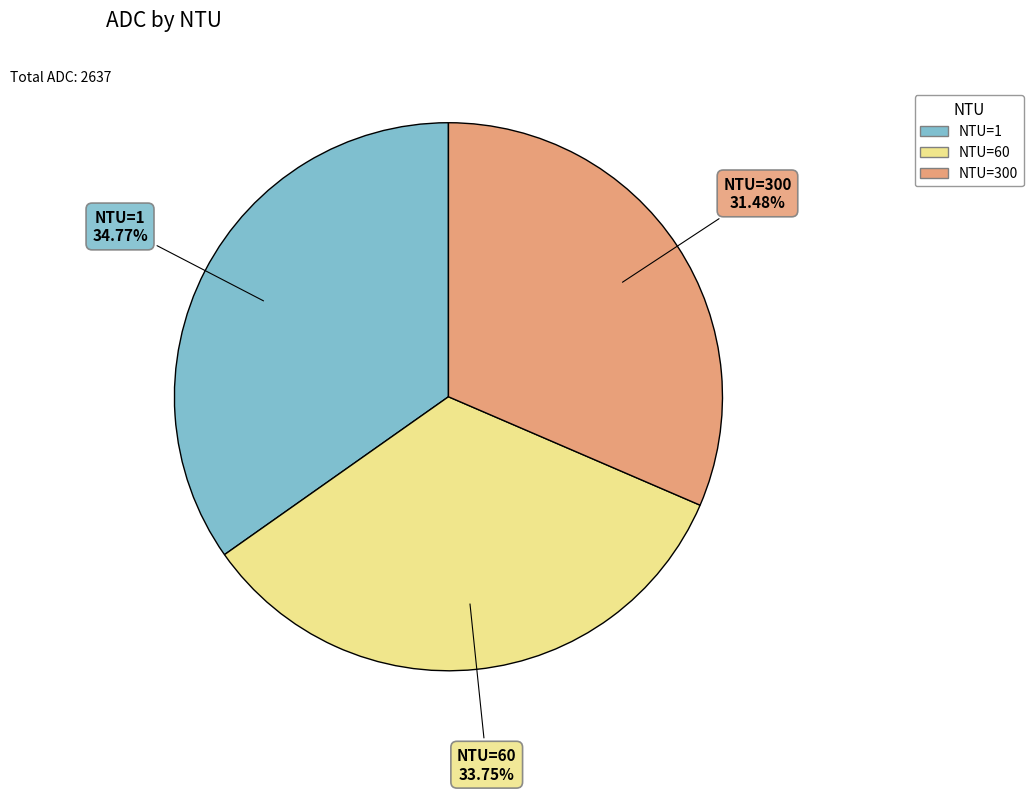

How many segments does this pie chart have?

3